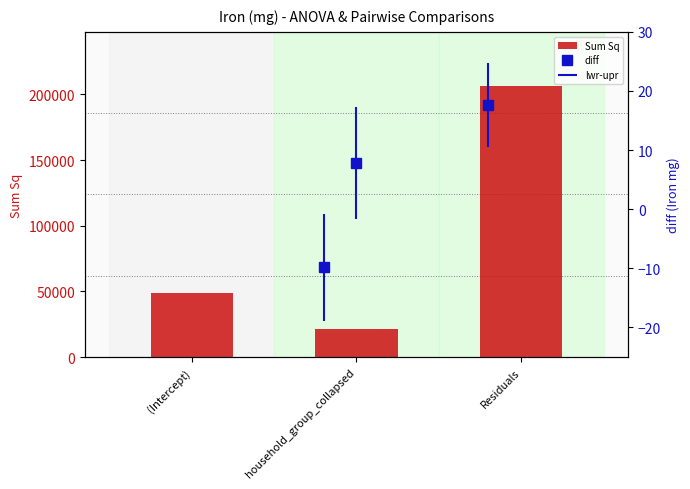

What is the difference between the maximum and second lowest values?

157800.6